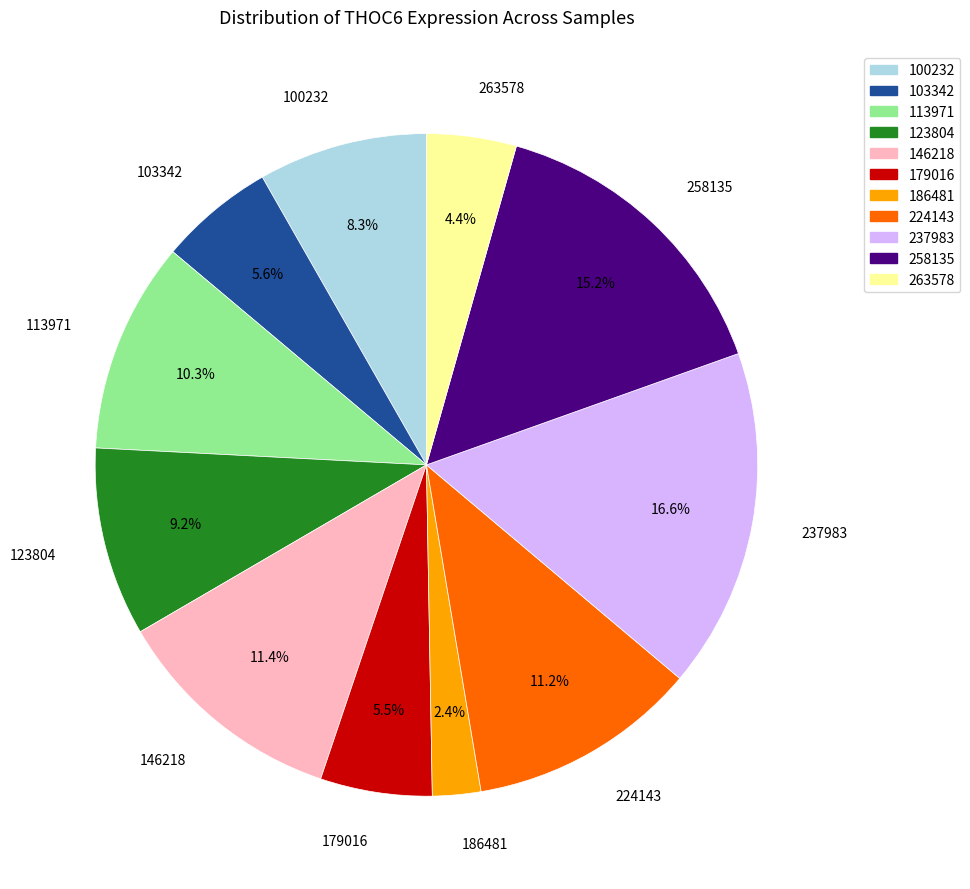

Approximately how many times larger is the value at 100232 compared to 146218?

0.7